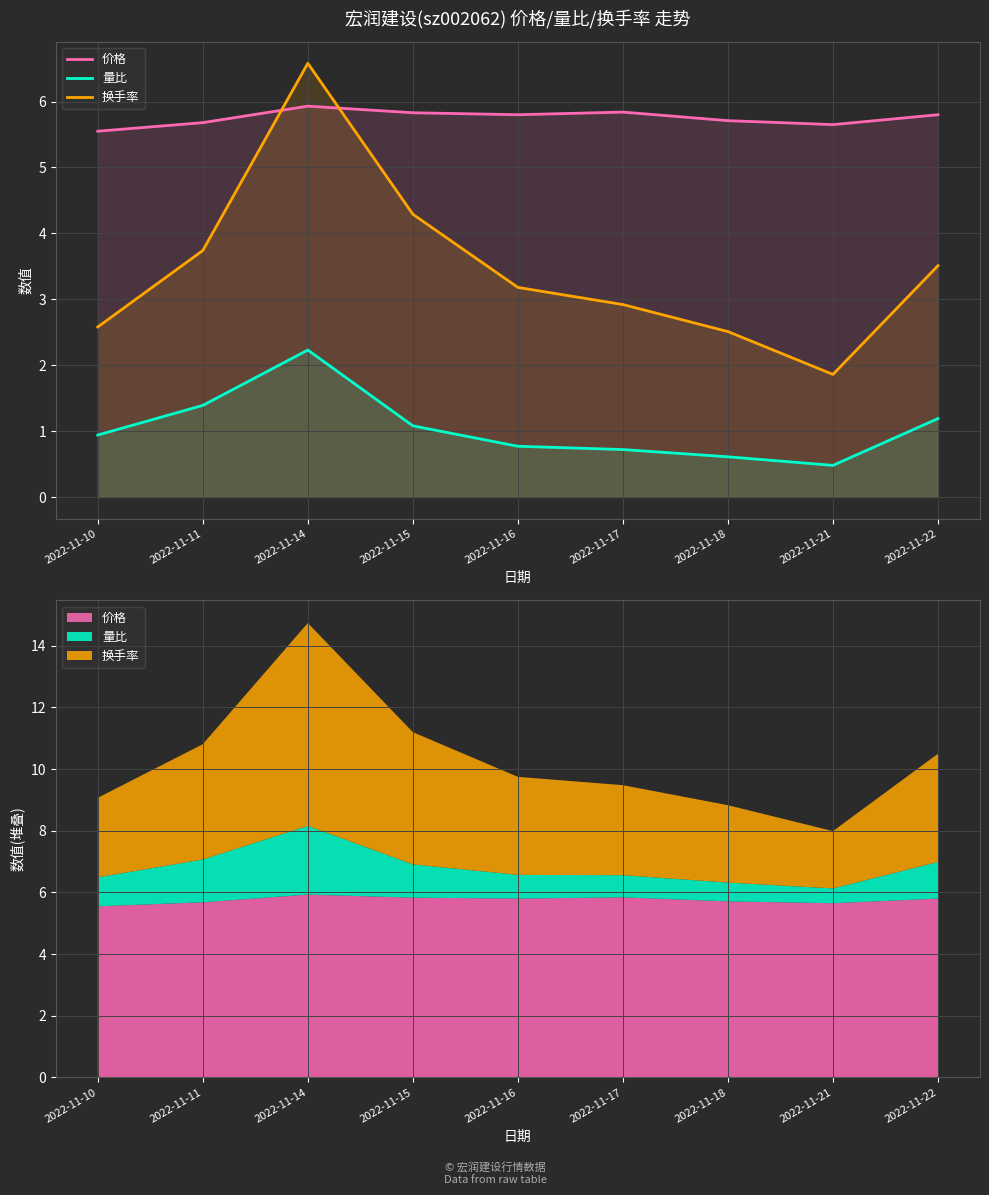

What is the sum of the 量比 values at 2022-11-10 and 2022-11-16?

1.7